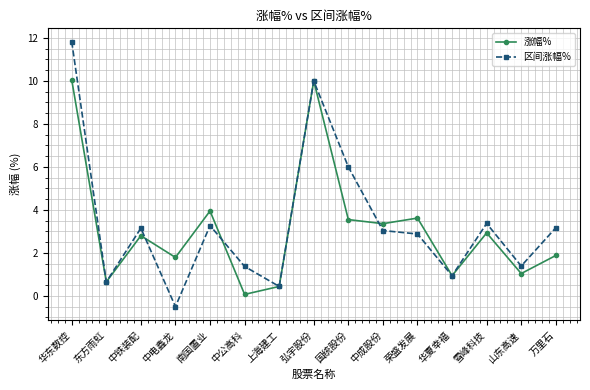

What is the value of the 涨幅% point at the 6th from the left?

0.1